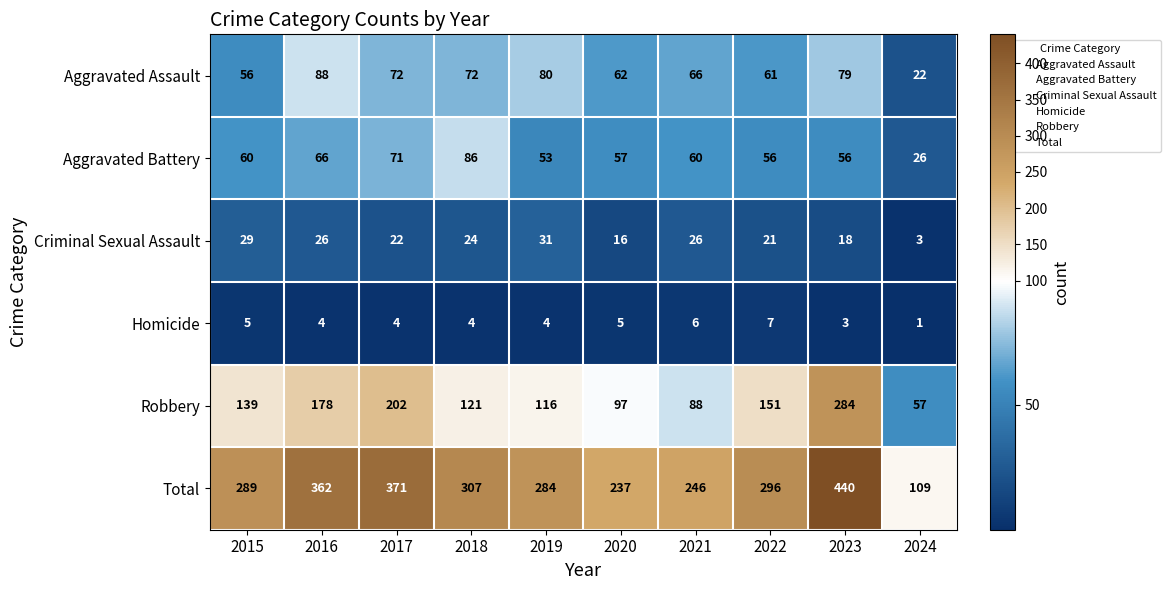

What is the approximate value of Homicide at 2015?

5